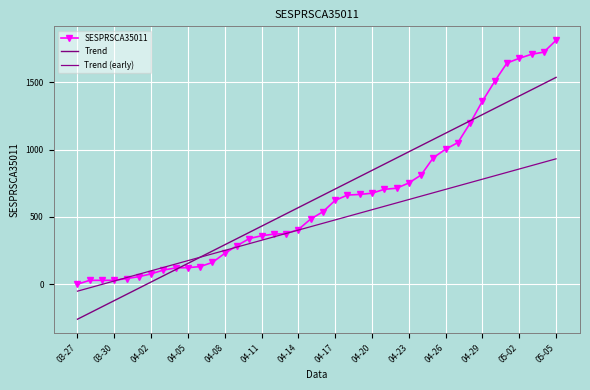

Reading right to left, transcribe all the data shown in this chart.

SESPRSCA35011: 1812.0	1724.0	1708.0	1678.0	1643.0	1507.0	1360.0	1197.0	1052.0	1003.0	940.0	811.0	752.0	713.0	705.0	676.0	667.0	662.0	623.0	538.0	484.0	406.0	376.0	372.0	360.0	339.0	286.0	229.0	162.0	131.0	123.0	121.0	105.0	77.0	56.0	42.0	29.0	29.0	29.0	0.0
Trend: 1536.3	1490.2	1444.2	1398.1	1352.1	1306.0	1260.0	1213.9	1167.8	1121.8	1075.7	1029.7	983.6	937.6	891.5	845.4	799.4	753.3	707.3	661.2	615.1	569.1	523.0	477.0	430.9	384.9	338.8	292.7	246.7	200.6	154.6	108.5	62.4	16.4	-29.7	-75.7	-121.8	-167.8	-213.9	-260.0
Trend (early): 931.5	906.3	881.0	855.8	830.6	805.4	780.2	755.0	729.8	704.6	679.4	654.2	629.0	603.7	578.5	553.3	528.1	502.9	477.7	452.5	427.3	402.1	376.9	351.7	326.4	301.2	276.0	250.8	225.6	200.4	175.2	150.0	124.8	99.6	74.4	49.2	23.9	-1.3	-26.5	-51.7